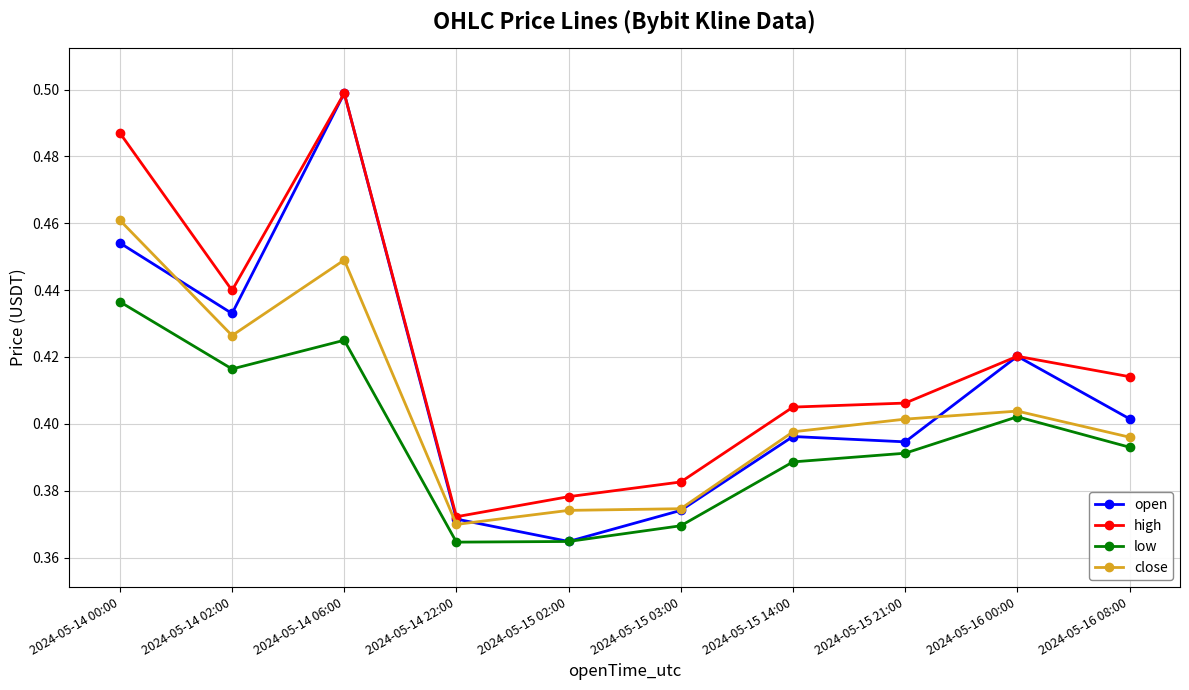

Which category has the lowest value in the high series?

2024-05-14 22:00